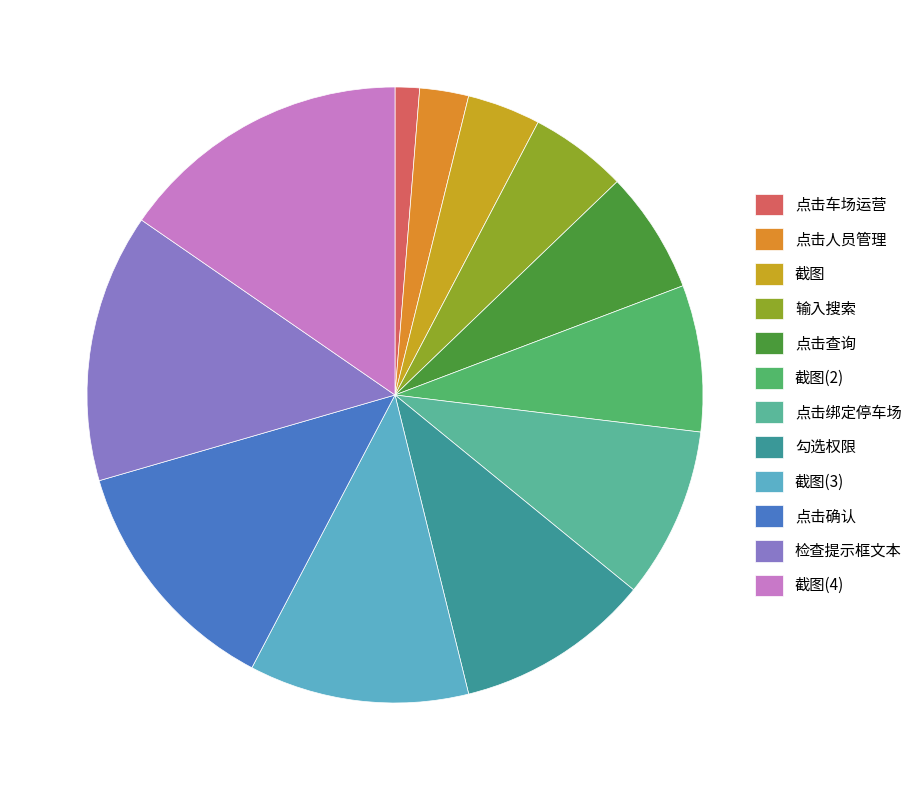

Does 输入搜索 account for over 50% of the chart?

No